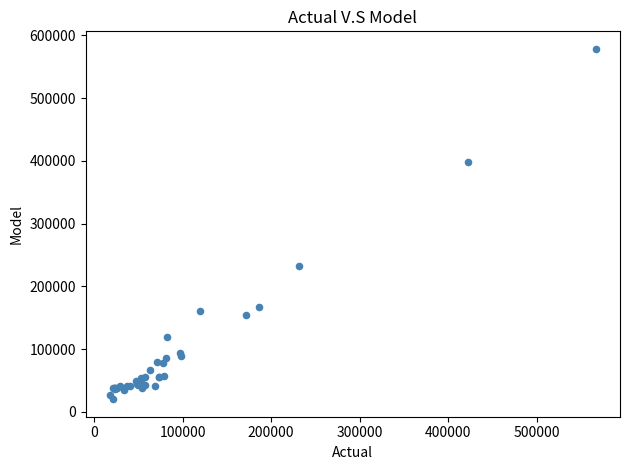

What Y value in the scatter plot is closest to 299272?

231985.7